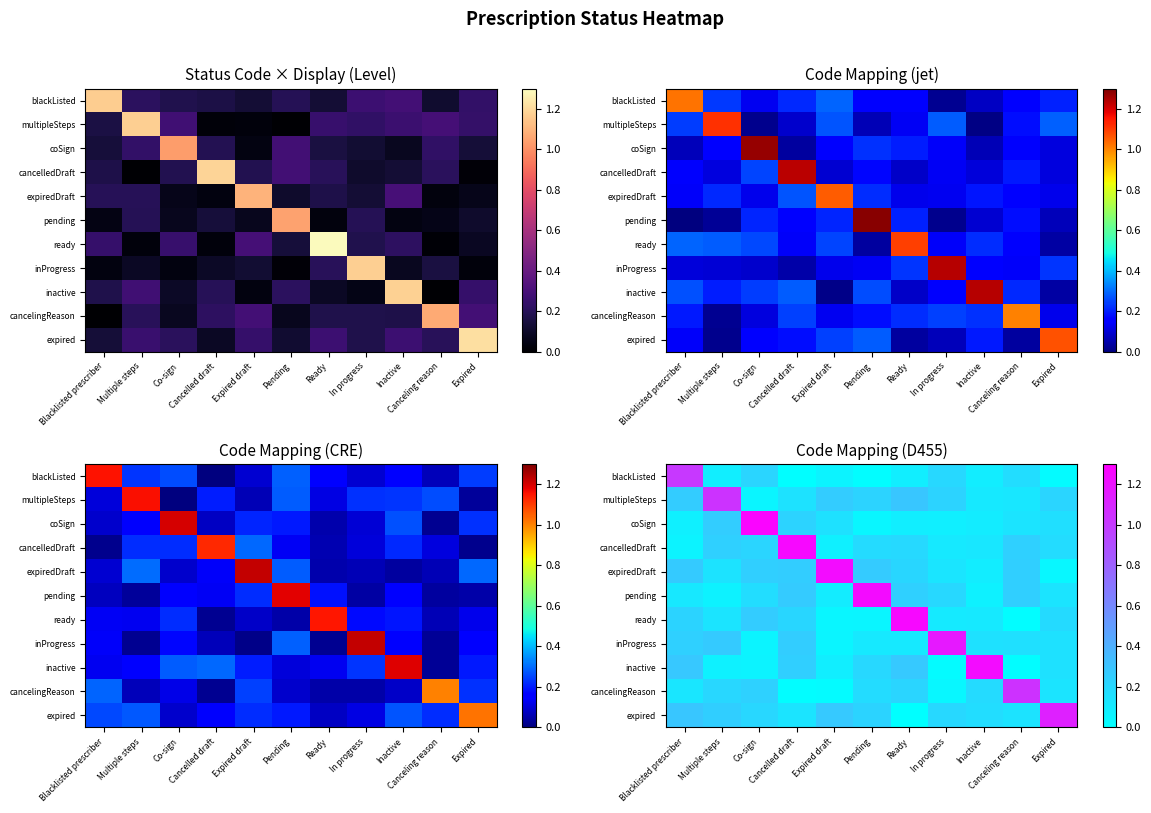

Reading right to left, what are all the values shown in this chart?

row_0: 0.0	0.2	0.1	0.2	0.1	0.0	0.1	0.0	0.2	0.1	1.0
row_1: 0.2	0.1	0.1	0.2	0.3	0.2	0.3	0.1	0.1	1.0	0.3
row_2: 0.2	0.1	0.1	0.1	0.1	0.1	0.2	0.2	1.3	0.3	0.1
row_3: 0.2	0.2	0.1	0.1	0.2	0.2	0.1	1.3	0.2	0.2	0.1
row_4: 0.0	0.2	0.1	0.1	0.2	0.3	1.2	0.3	0.2	0.1	0.3
row_5: 0.1	0.2	0.1	0.2	0.2	1.2	0.1	0.3	0.2	0.1	0.1
row_6: 0.2	0.0	0.1	0.1	1.3	0.1	0.1	0.2	0.3	0.1	0.2
row_7: 0.2	0.2	0.2	1.2	0.1	0.1	0.1	0.3	0.1	0.3	0.2
row_8: 0.2	0.0	1.2	0.0	0.3	0.2	0.1	0.2	0.1	0.1	0.3
row_9: 0.1	1.0	0.2	0.0	0.2	0.2	0.0	0.0	0.2	0.2	0.1
row_10: 1.1	0.1	0.2	0.2	0.0	0.2	0.3	0.1	0.2	0.3	0.3